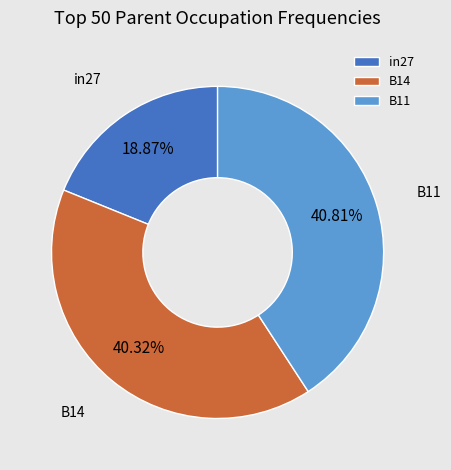

To the nearest percent, what is the difference between the largest and smallest slice percentages?

22%